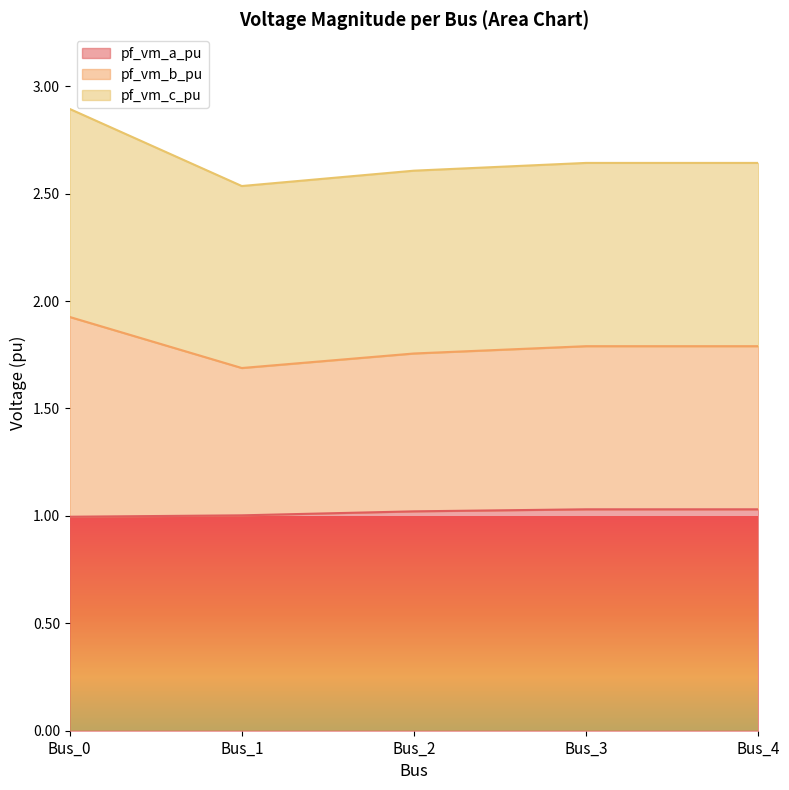

True or false: pf_vm_a_pu has more than 0 interior local peaks.

False